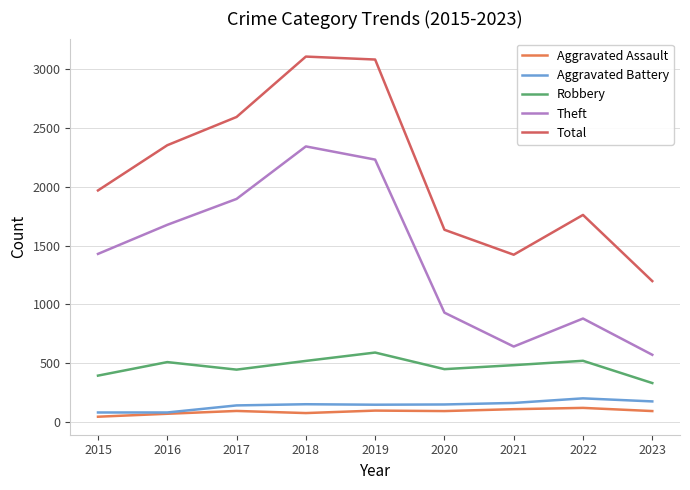

Rank the series at 2023 from lowest to highest value.

Aggravated Assault, Aggravated Battery, Robbery, Theft, Total